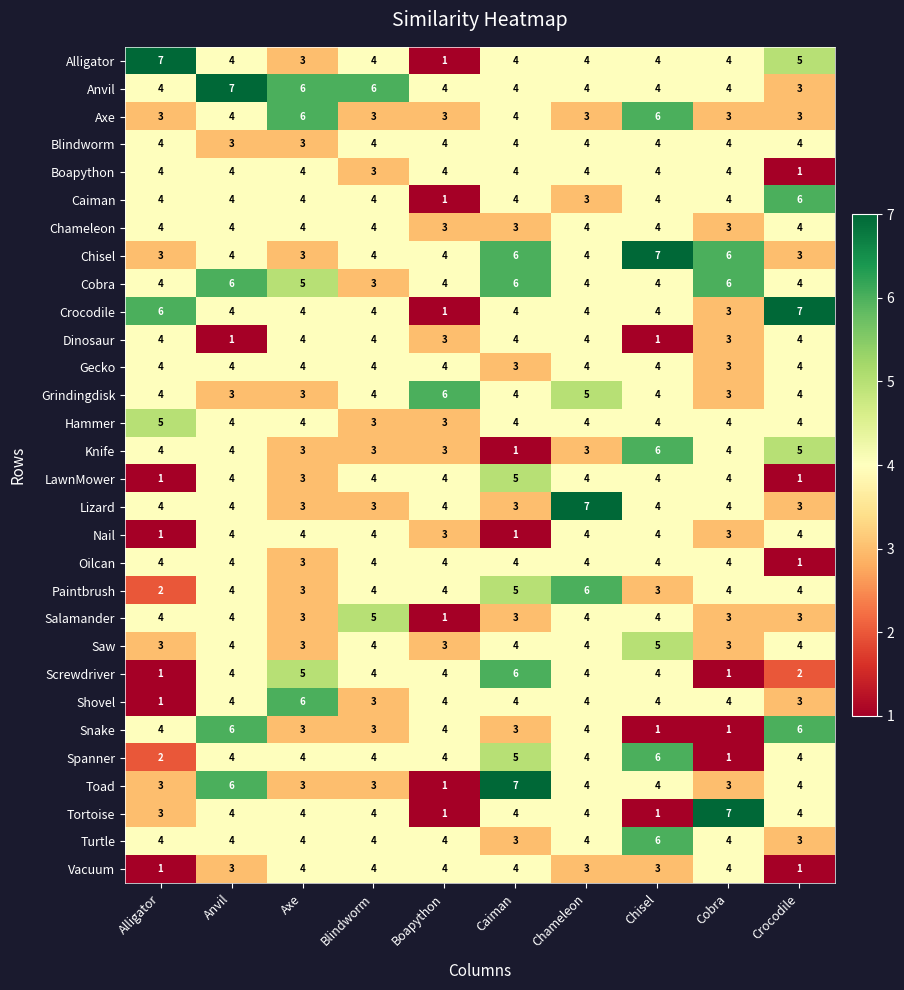

How many Blindworm values are between 4 and 5?

8